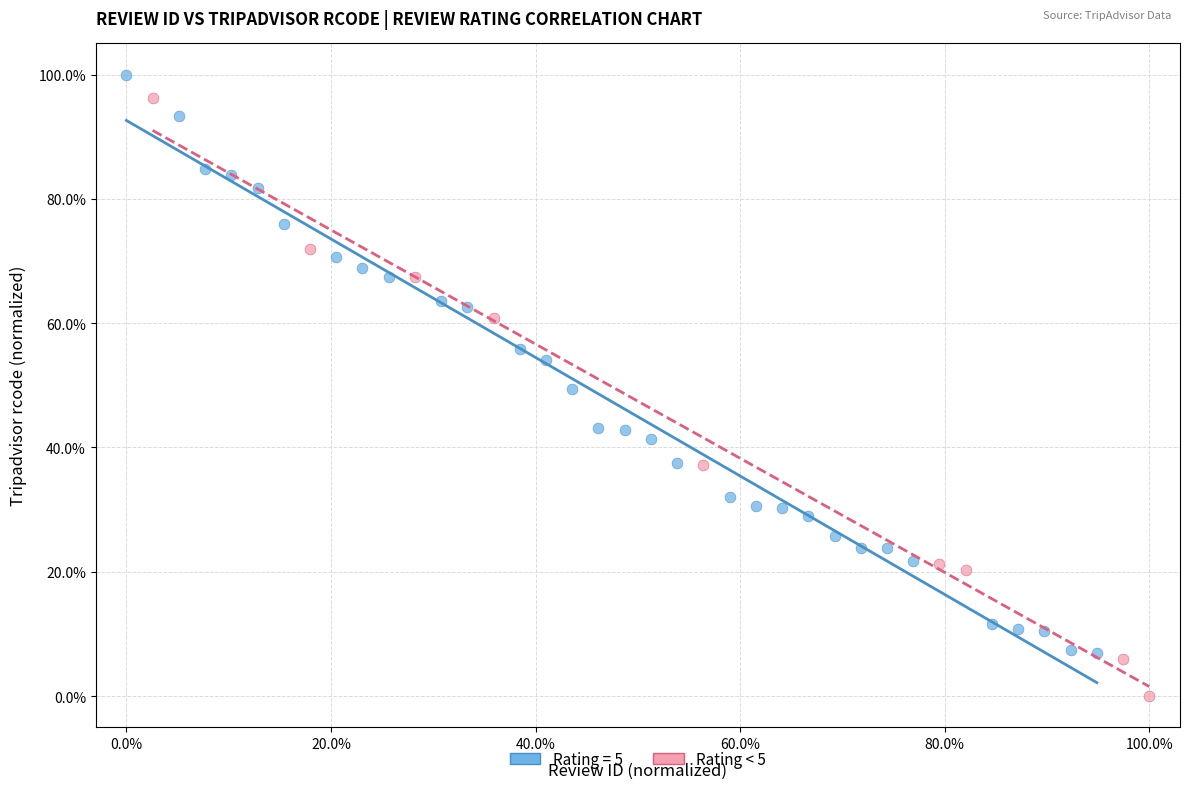

Which series reaches the minimum Y coordinate?

Rating < 5